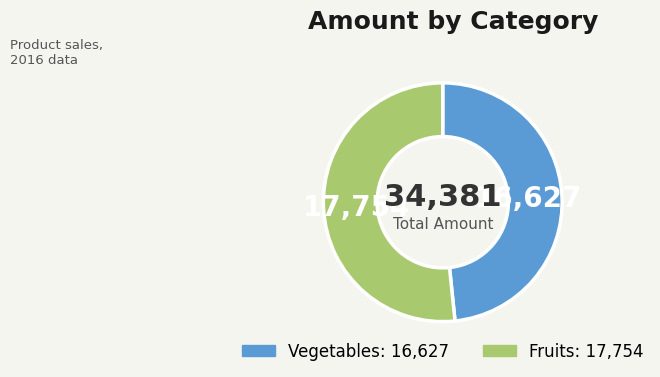

Is there any slice that represents more than half of the pie?

Yes